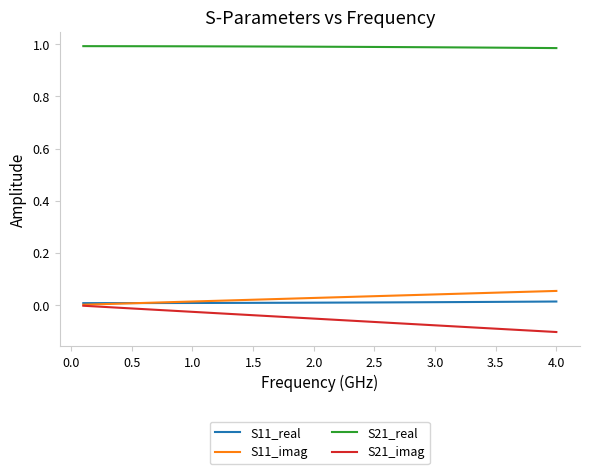

True or false: S21_real and S11_imag intersect in this chart.

False